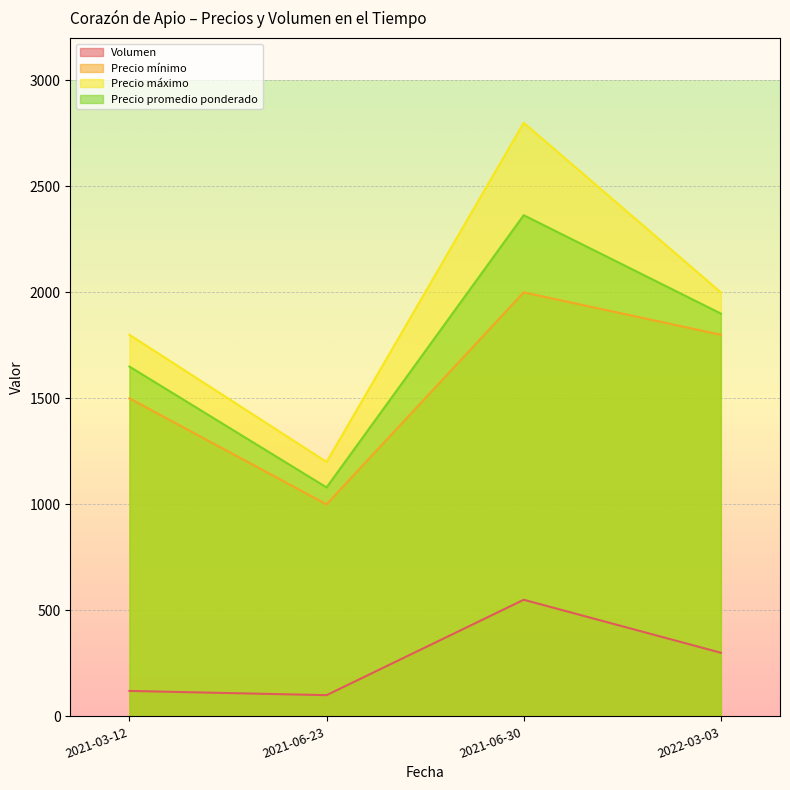

How many values in the Volumen series are below 300?

2